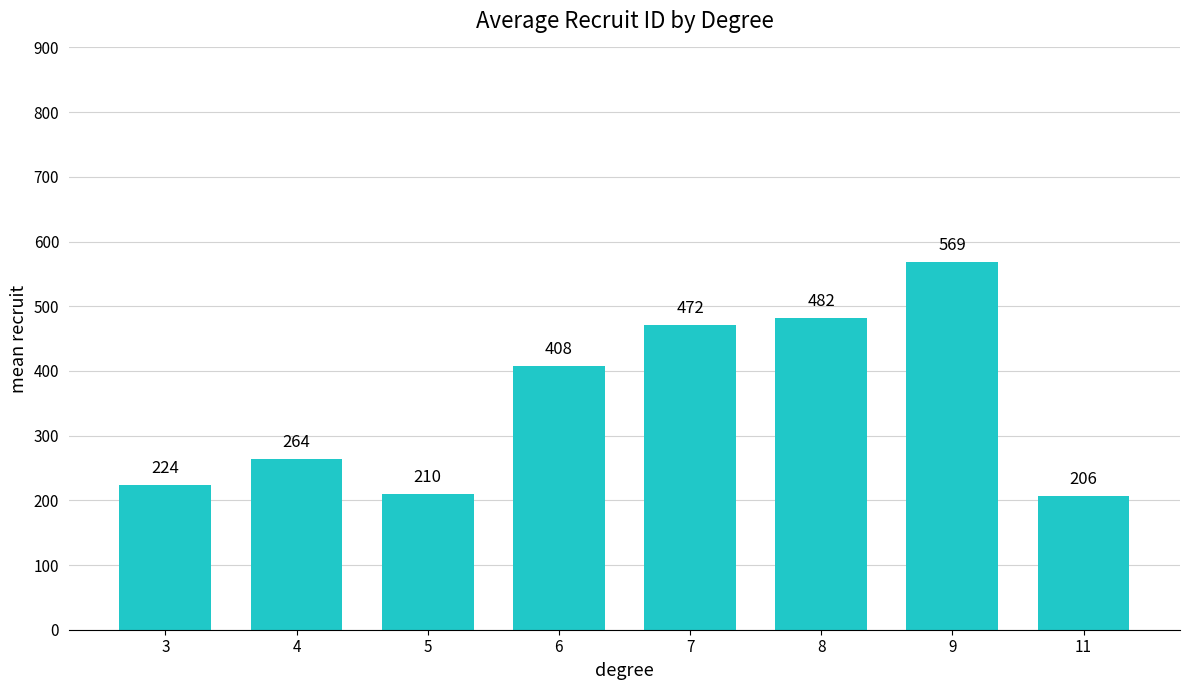

Rank the categories by value from lowest to highest.

11, 5, 3, 4, 6, 7, 8, 9